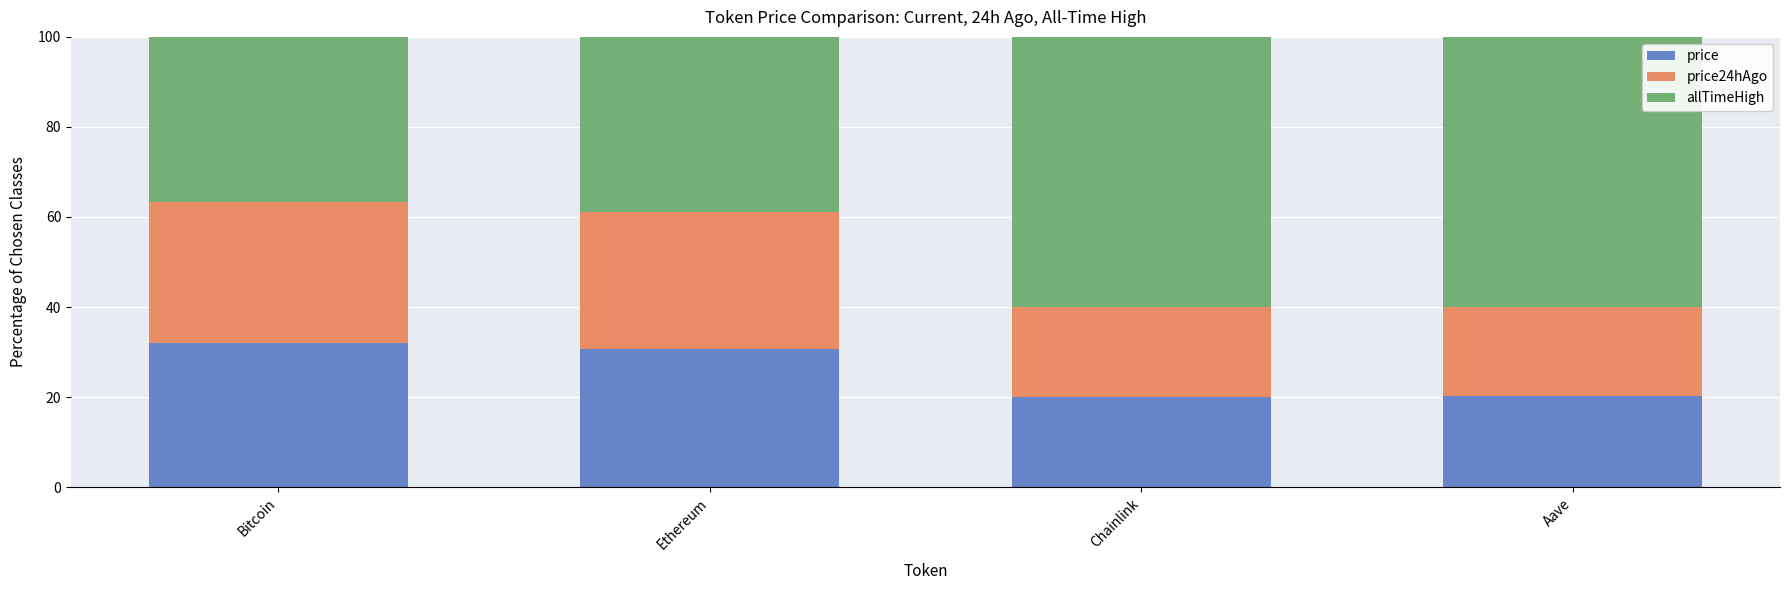

What is the minimum value for price?

20.1